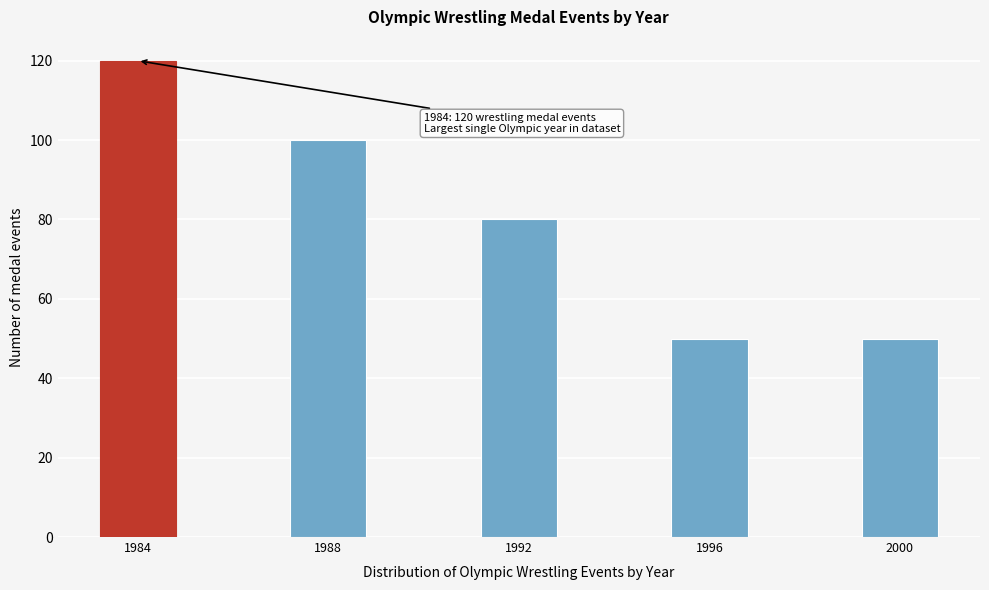

Reading left to right, transcribe all the data shown in this chart.

120	100	80	50	50